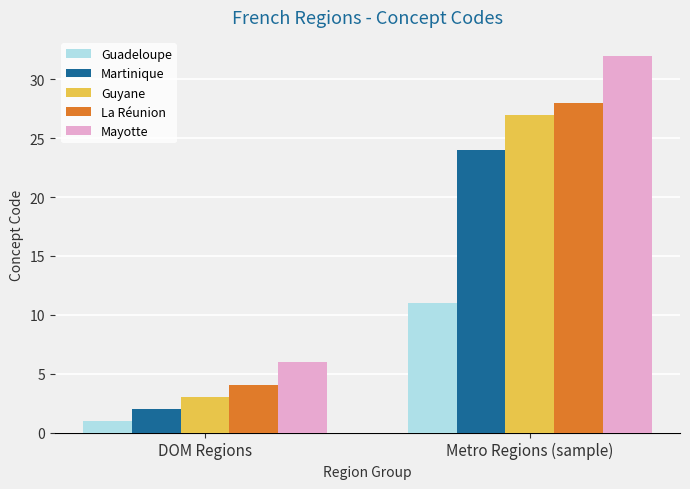

Reading left to right, transcribe all the data shown in this chart.

Guadeloupe: 1	11
Martinique: 2	24
Guyane: 3	27
La Réunion: 4	28
Mayotte: 6	32